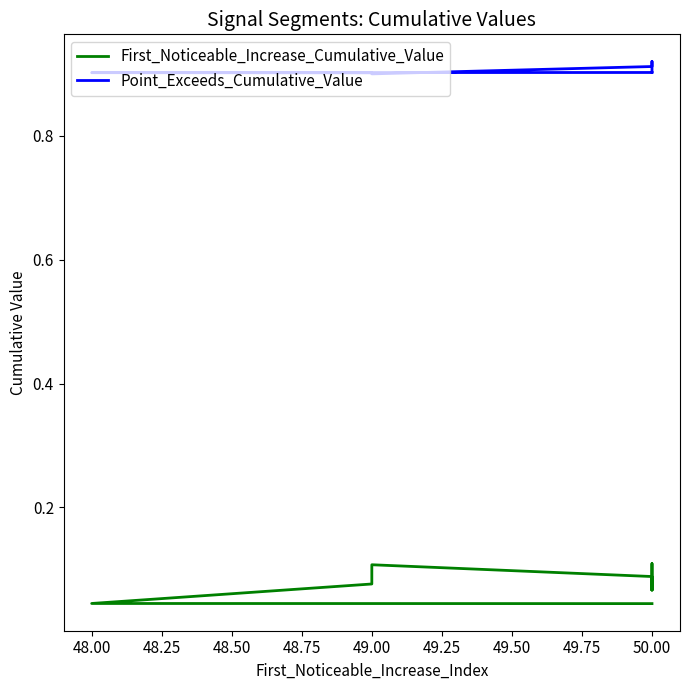

What is the value of the First_Noticeable_Increase_Cumulative_Value point at the 1st from the left?

0.1